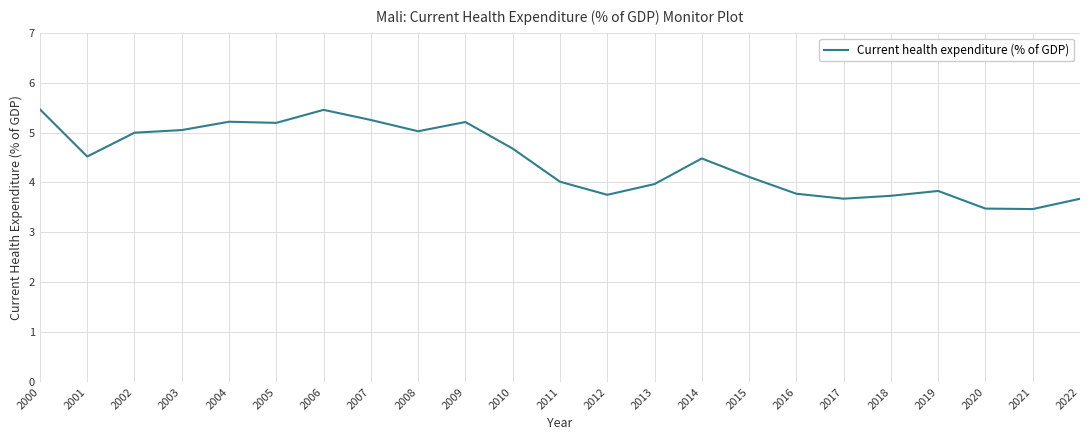

Approximately how many times larger is the value at 2004 compared to 2014?

1.2